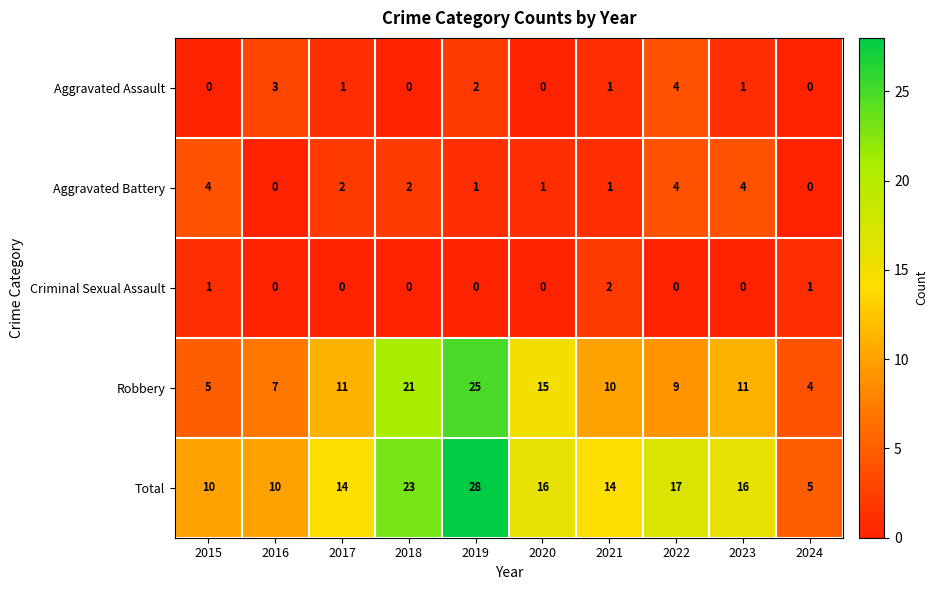

Which series has the widest spread of values?

Total